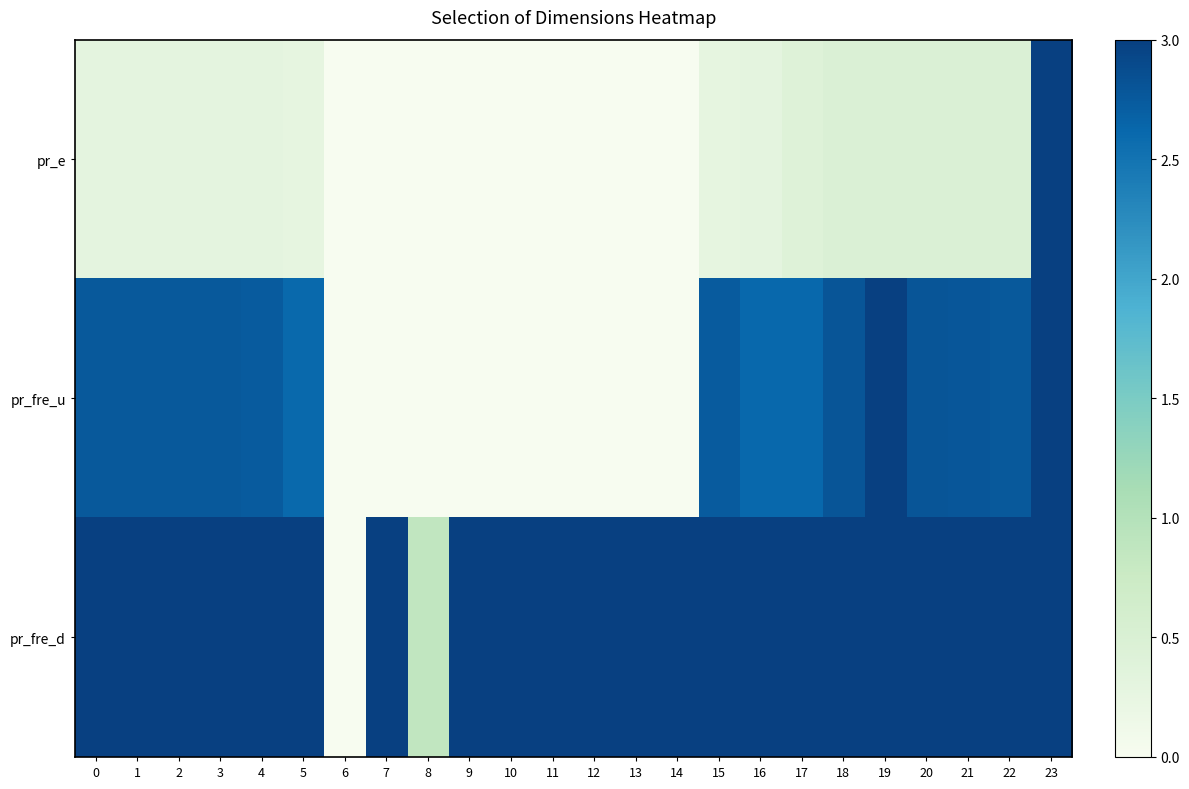

List the series in order of their overall mean, lowest first.

pr_e, pr_fre_u, pr_fre_d